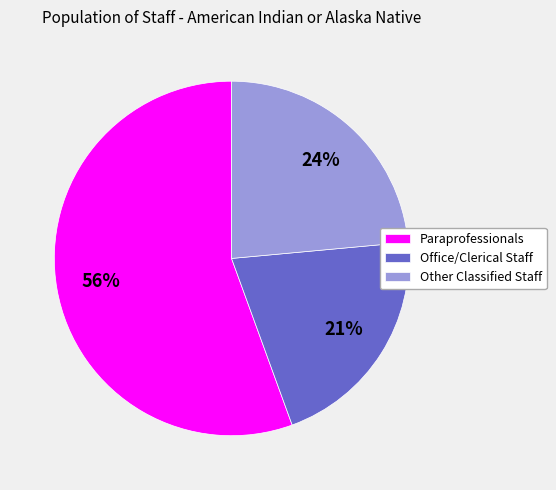

Count the number of slices in the pie.

3